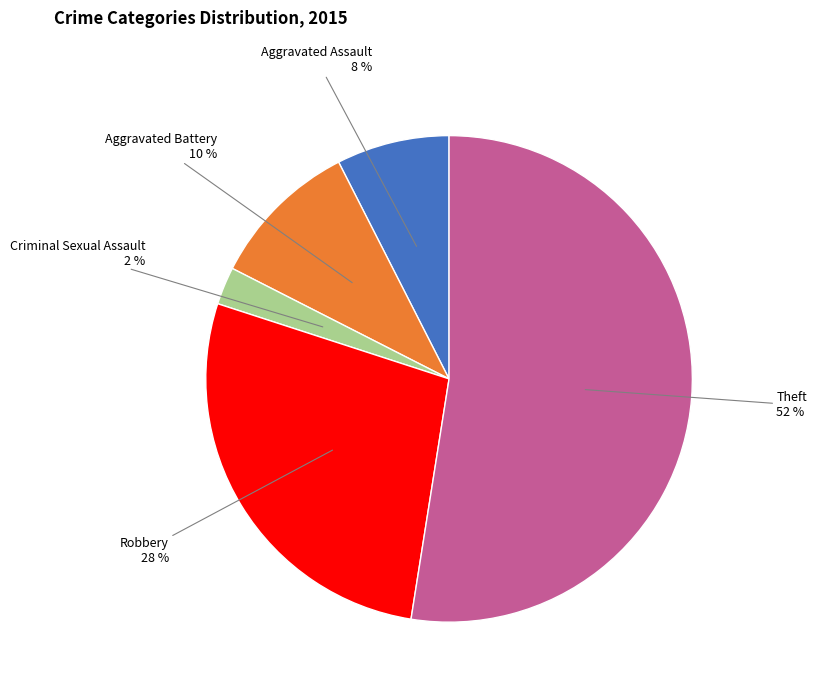

Is there any slice that represents more than half of the pie?

Yes